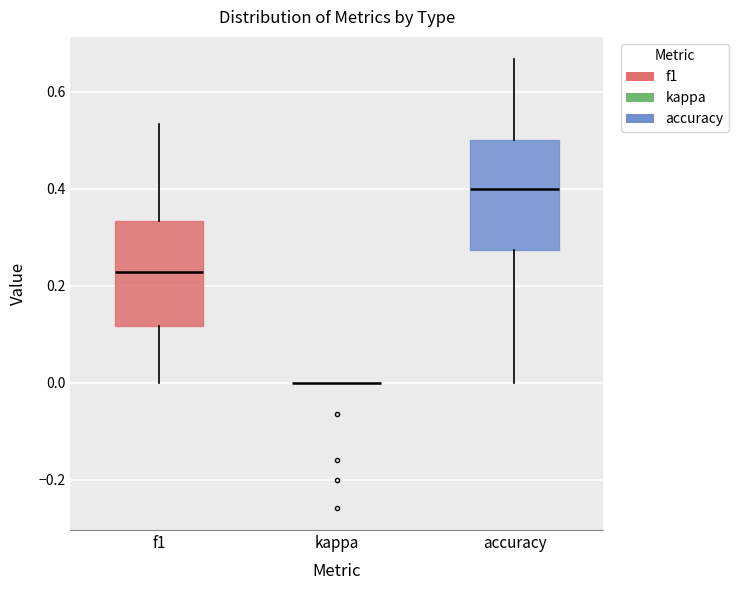

Where is the upper edge of the box for accuracy on the y-axis? The values are not printed on the chart, so give them approximately, as read against the axis.

0.50